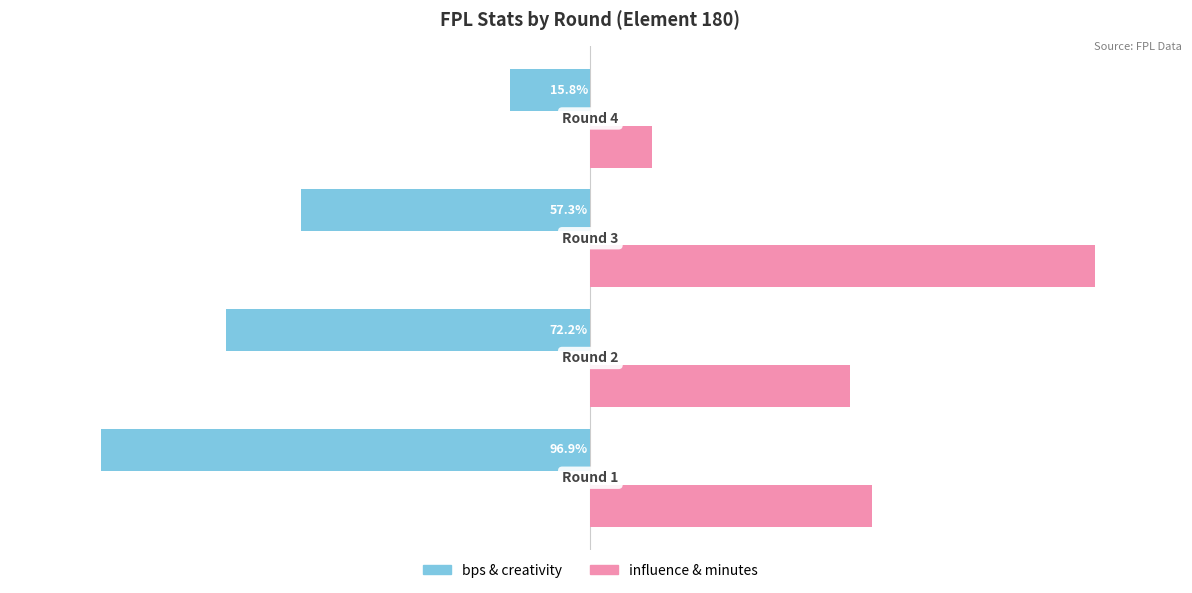

Which series has the largest range (max minus min)?

influence & minutes